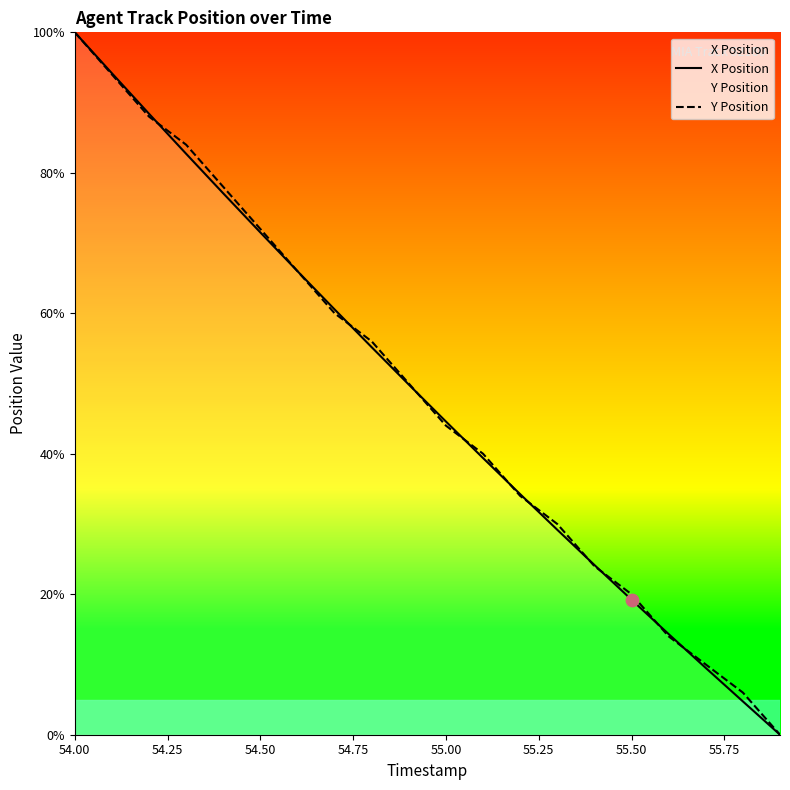

Which series contains the lowest Y value?

X Position